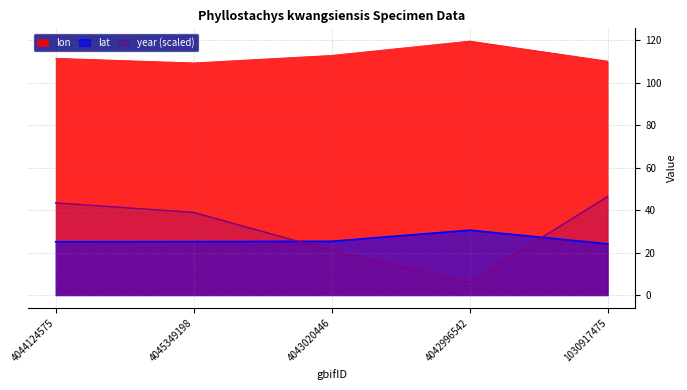

Which series ends up on top after the final intersection of year and lat?

year